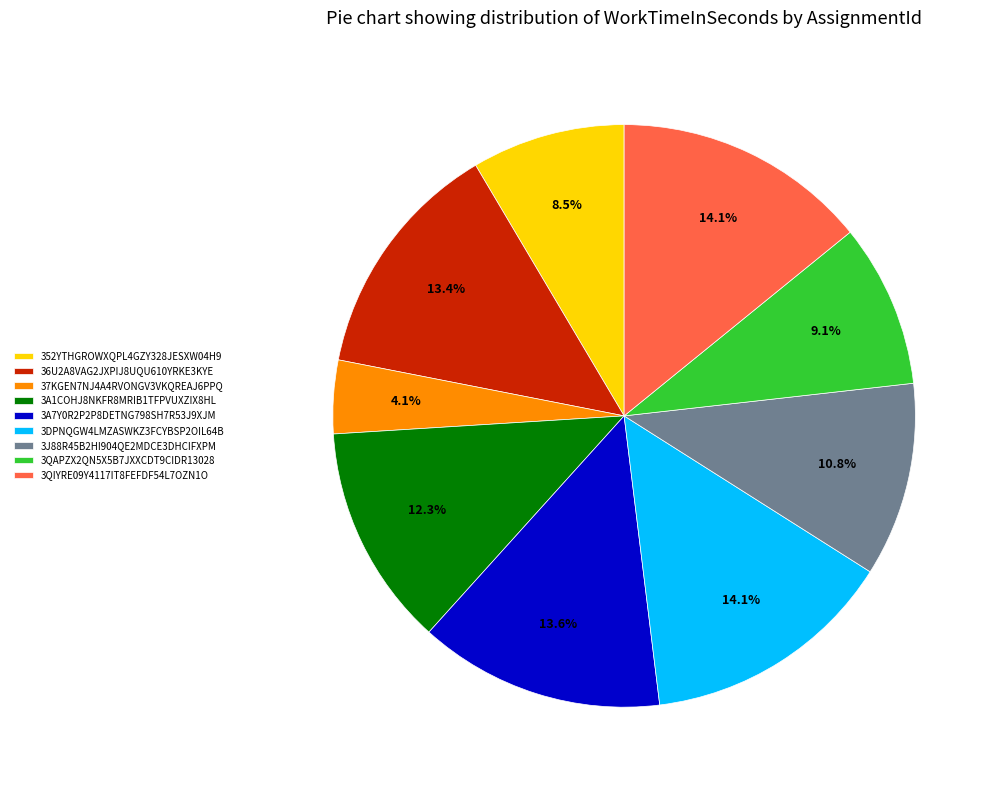

Which category has the smallest portion of the pie?

37KGEN7NJ4A4RVONGV3VKQREAJ6PPQ